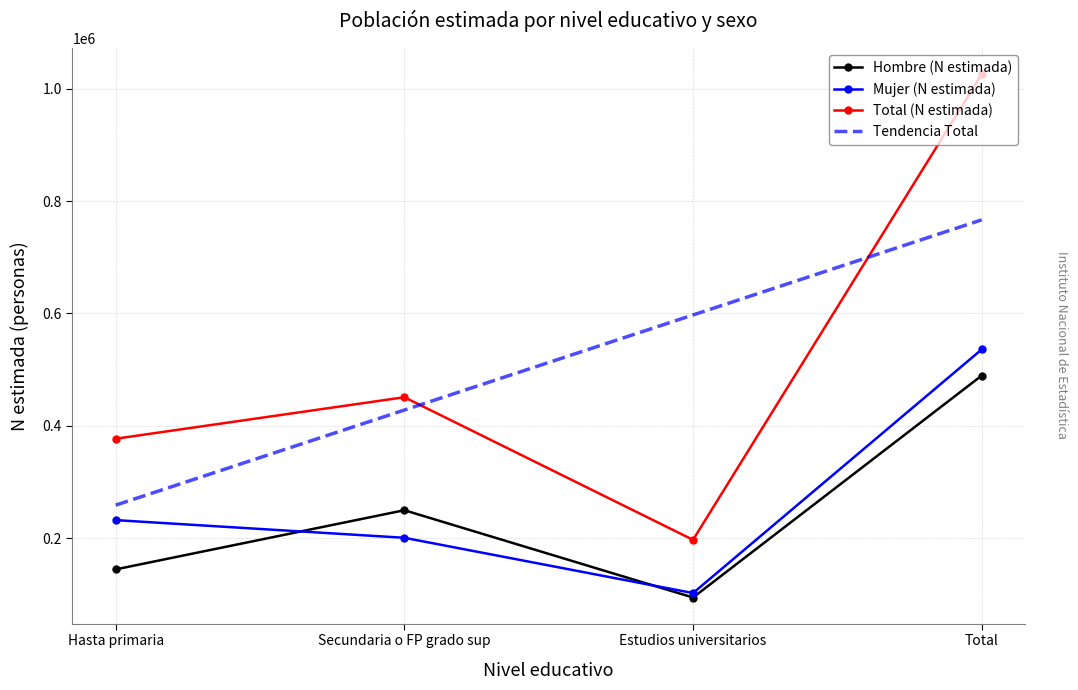

Rank the series by their maximum value, from lowest to highest.

Hombre (N estimada), Mujer (N estimada), Total (N estimada)